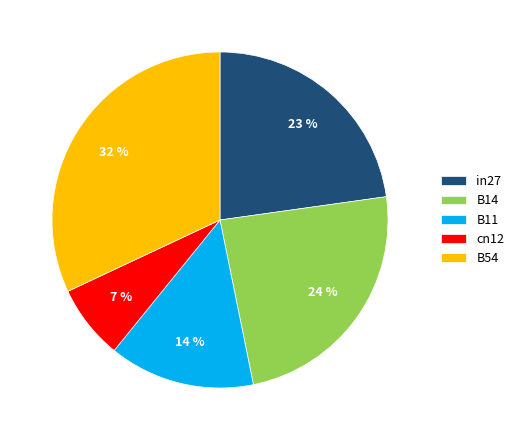

Which slice is the largest?

B54